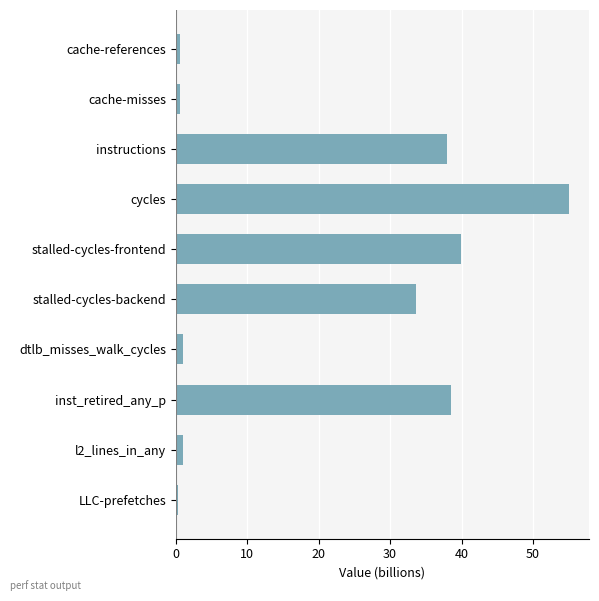

What is the minimum value shown in the chart?

0.3